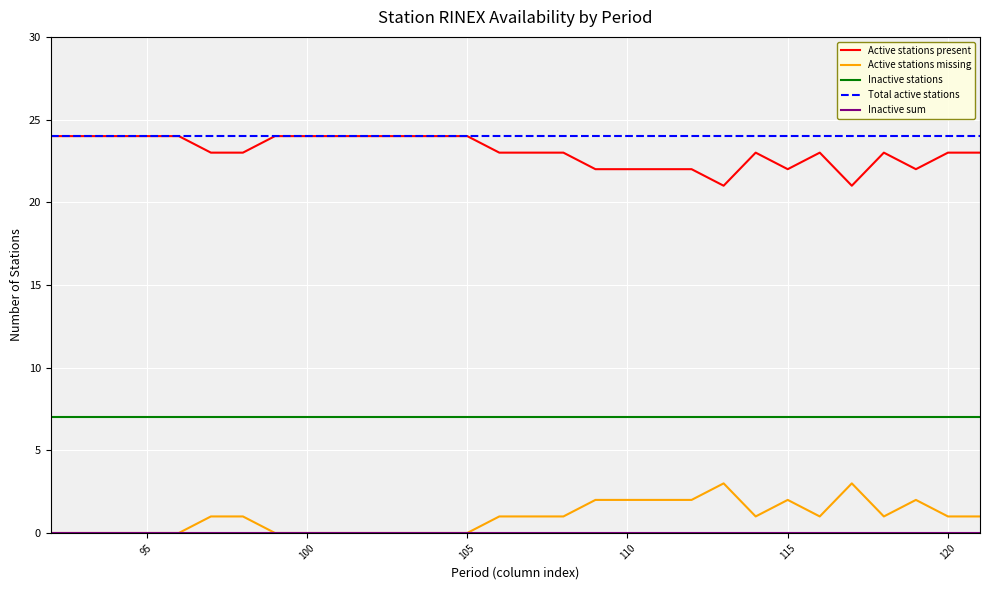

At how many categories does at least one series exceed 2?

30